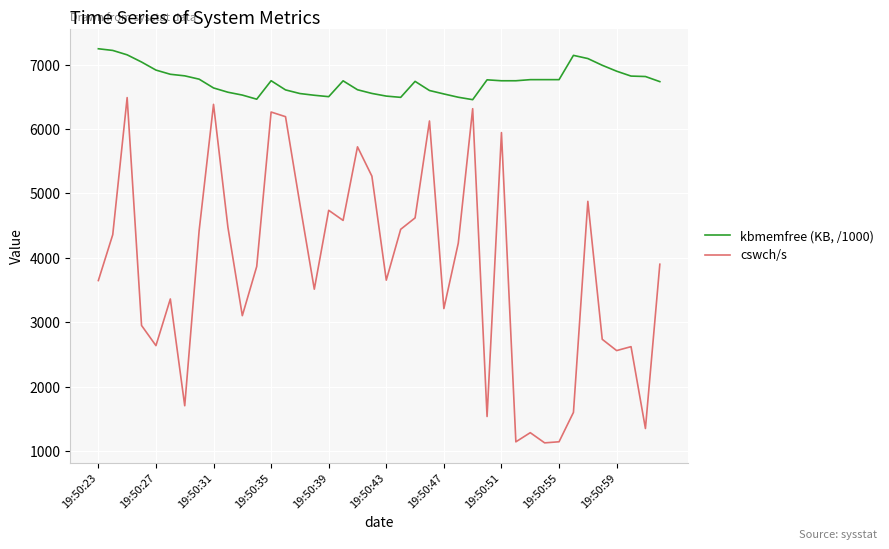

What is the average value of the cswch/s series?

3824.7